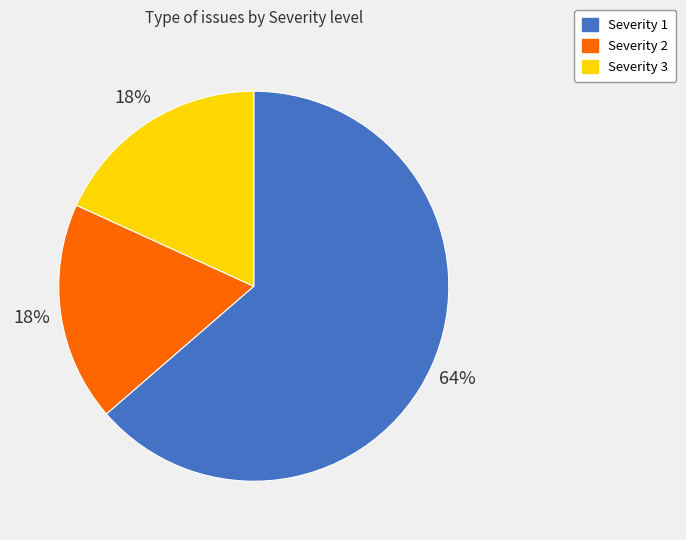

How many slices are in this pie chart?

3